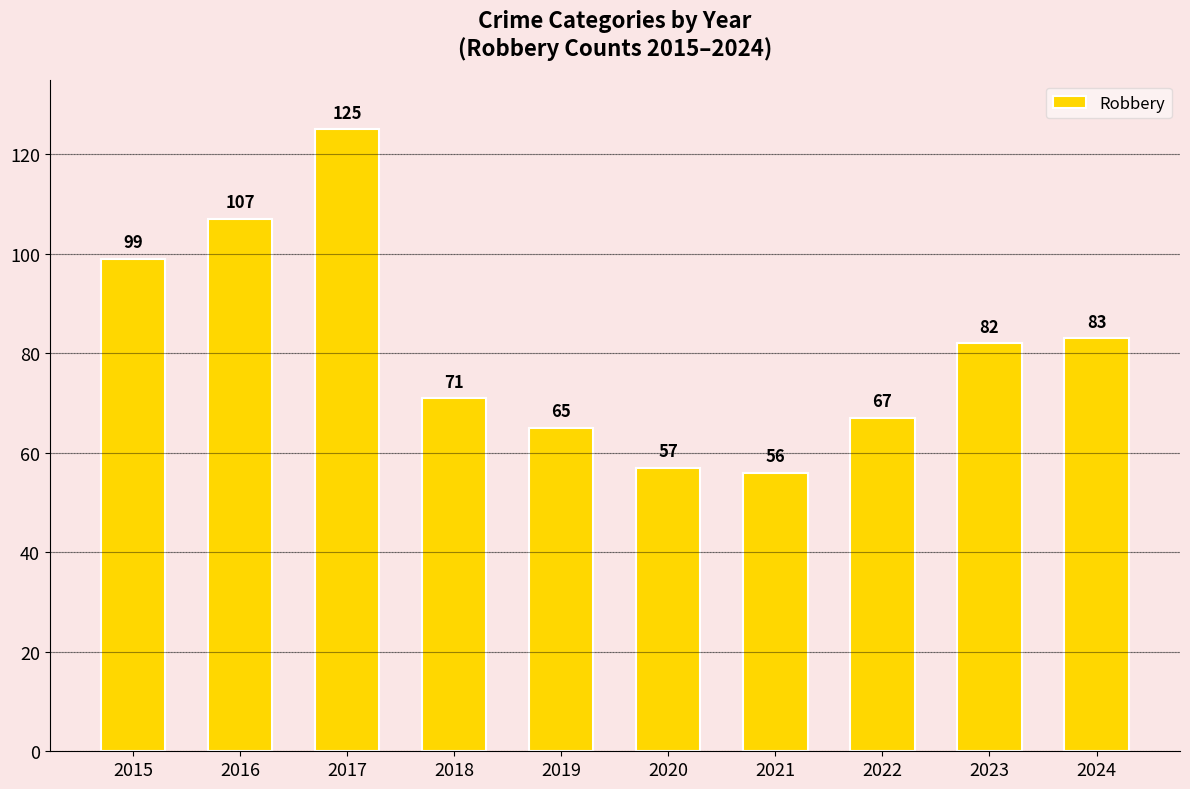

What is the average value?

81